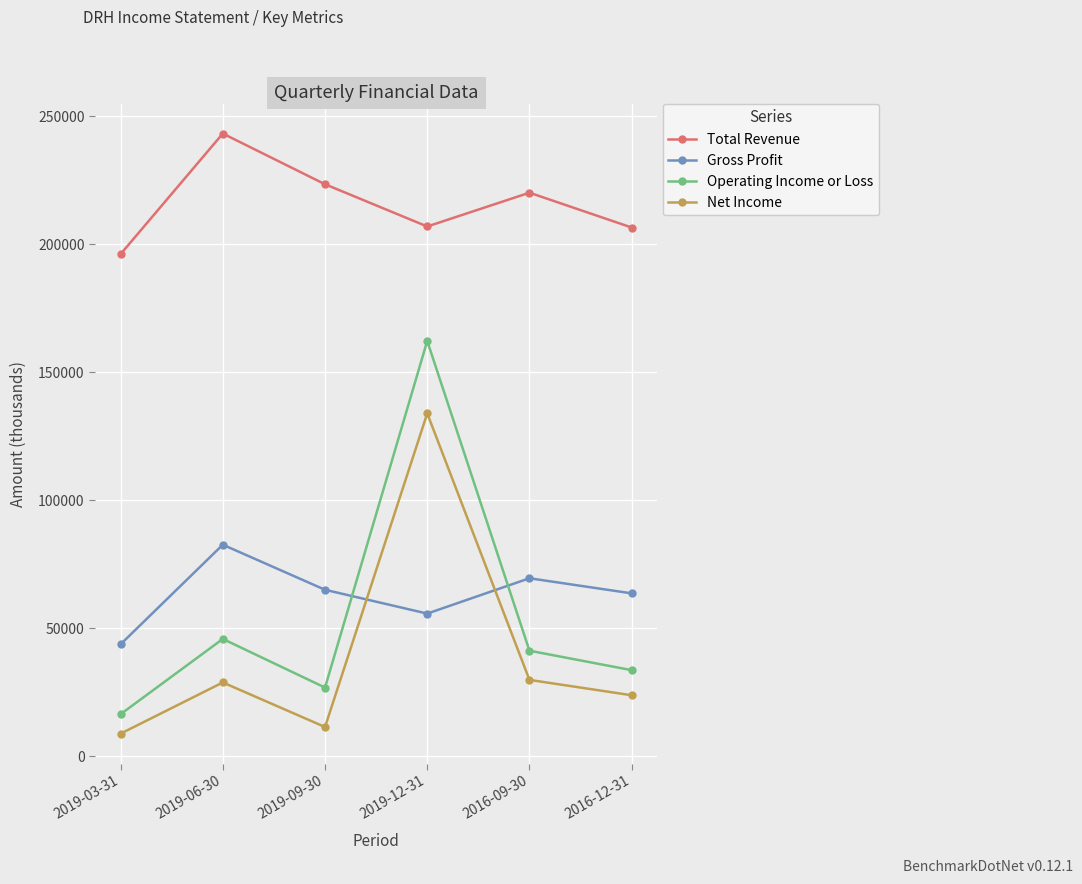

True or false: Operating Income or Loss has a value of 253545 at 2019-12-31.

False